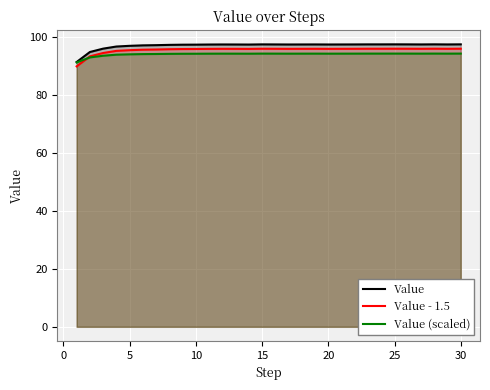

True or false: Value has a value of 139.6 at 10.

False